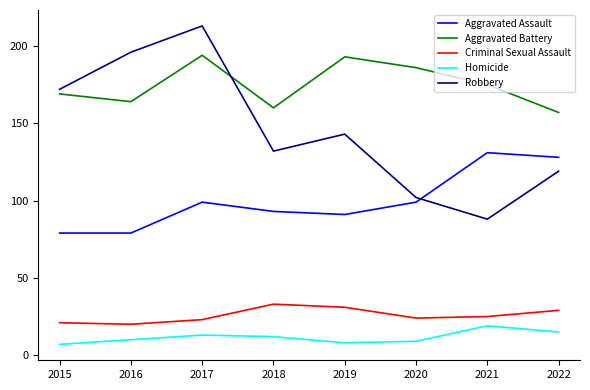

Rank the series at 2016 from lowest to highest value.

Homicide, Criminal Sexual Assault, Aggravated Assault, Aggravated Battery, Robbery